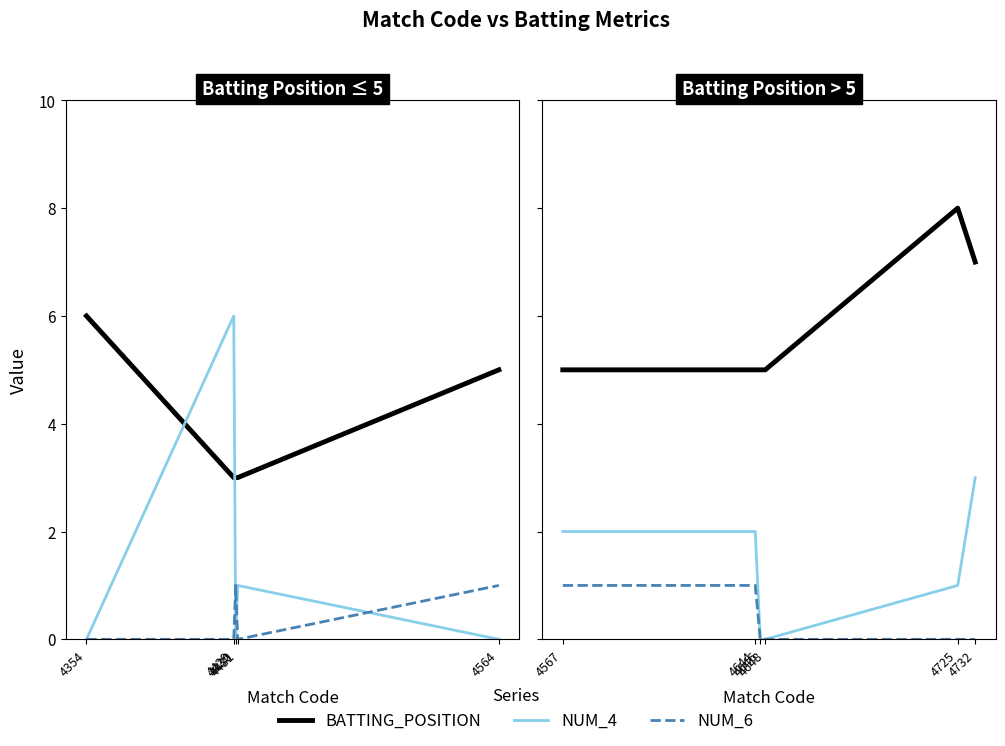

True or false: NUM_6 has more than 0 interior local peaks.

False